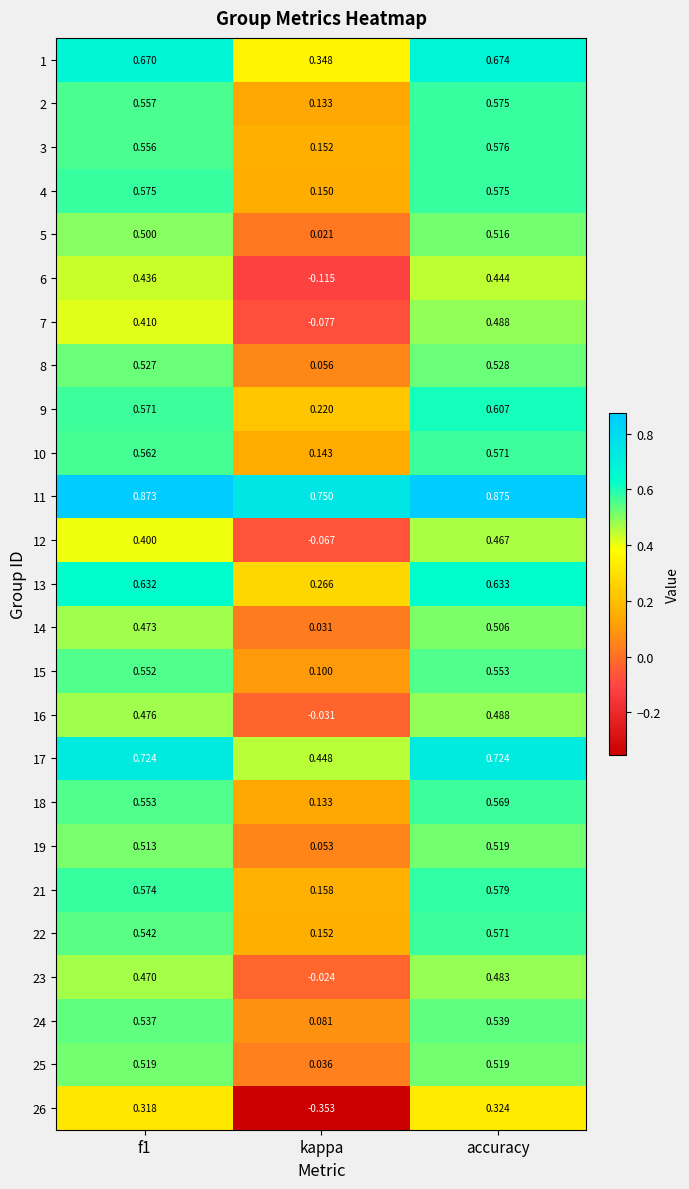

Which category has the lowest value across all series?

kappa